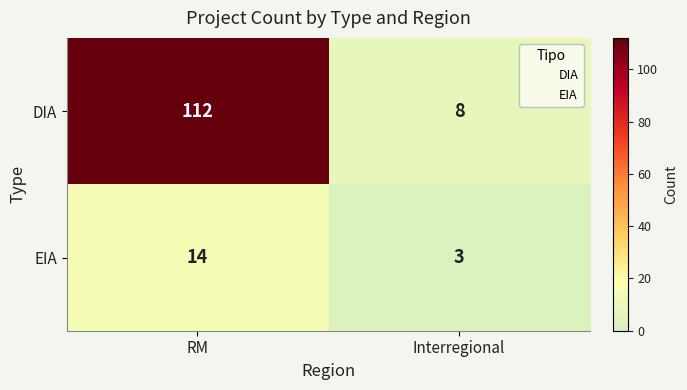

Which category has the lowest value across all series?

Interregional